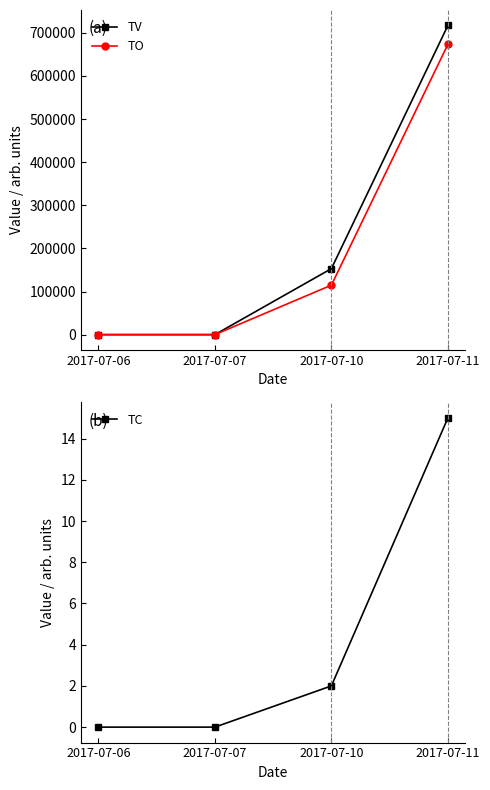

What is the value of the TO point at the 4th from the left?

673200